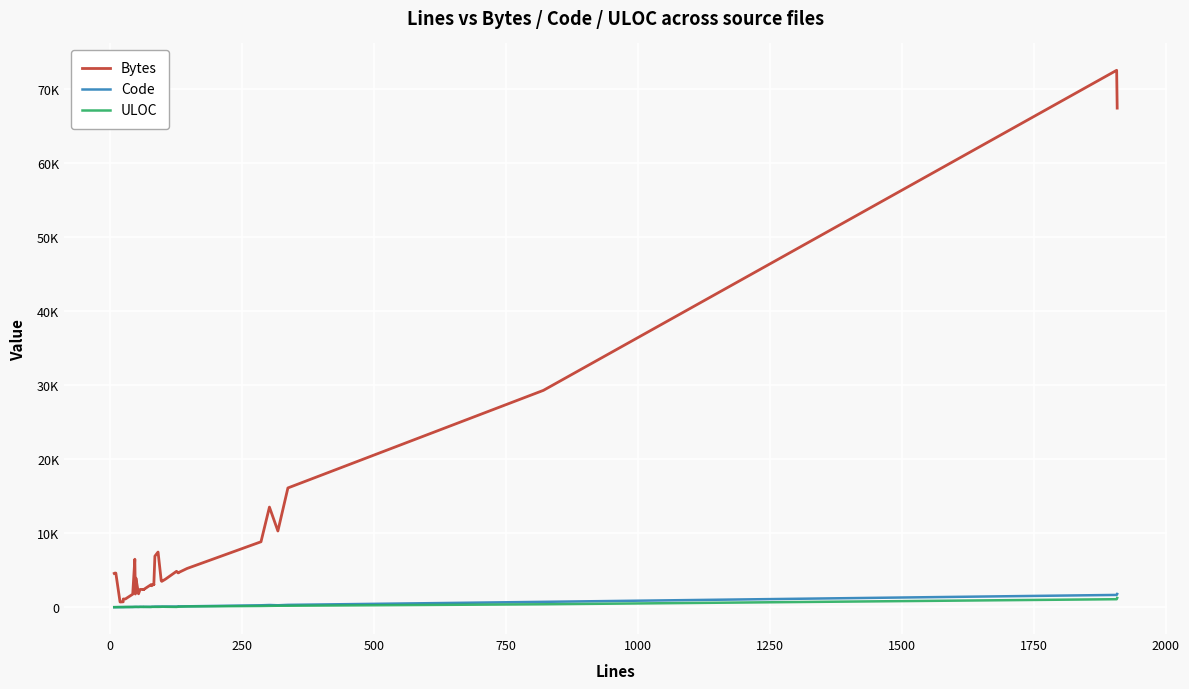

In Code, how many points are lower than both neighbors (excluding endpoints)?

6